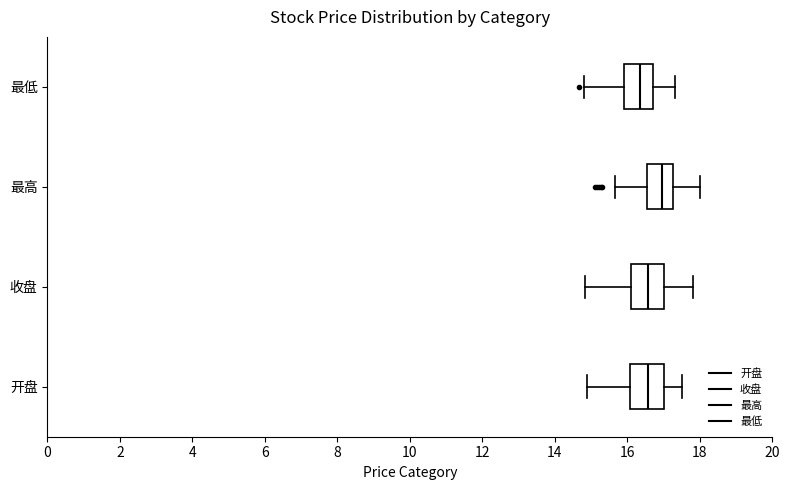

Reading bottom to top, transcribe this box plot: for each box, give where its median line is, the range the box spans, and where its two whiskers end, as read against the x-axis. The values are not printed on the chart, so give them approximately, as read against the axis.

开盘: median 16.6, box 16.0 to 17.0, whiskers 15.0 to 17.6
收盘: median 16.6, box 16.2 to 17.0, whiskers 14.8 to 17.8
最高: median 17.0, box 16.6 to 17.2, whiskers 15.6 to 18.0
最低: median 16.4, box 16.0 to 16.8, whiskers 14.8 to 17.4